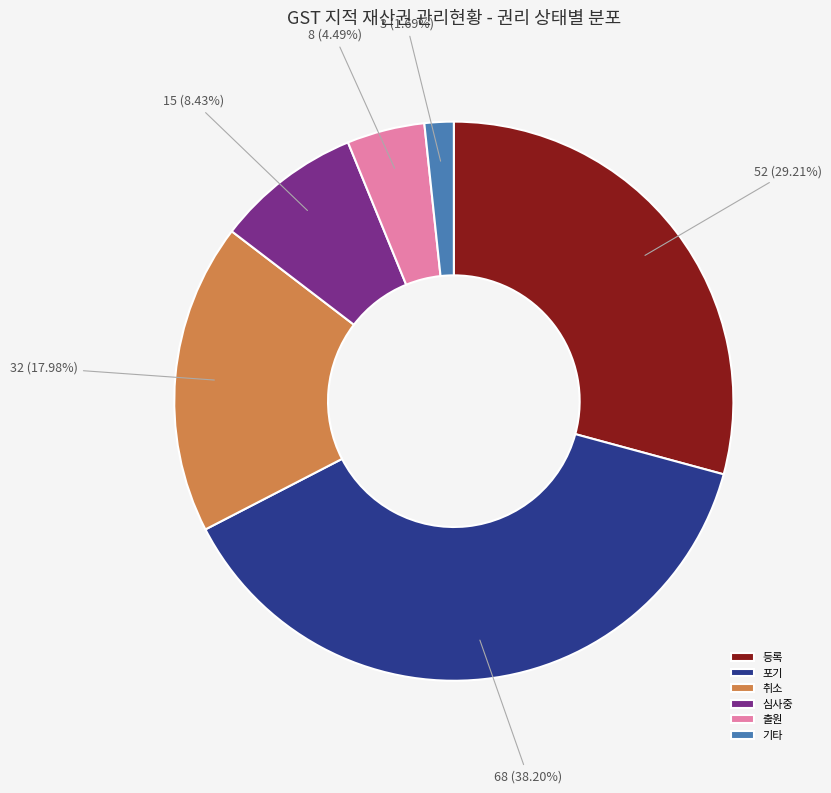

Does any single category account for the majority?

No